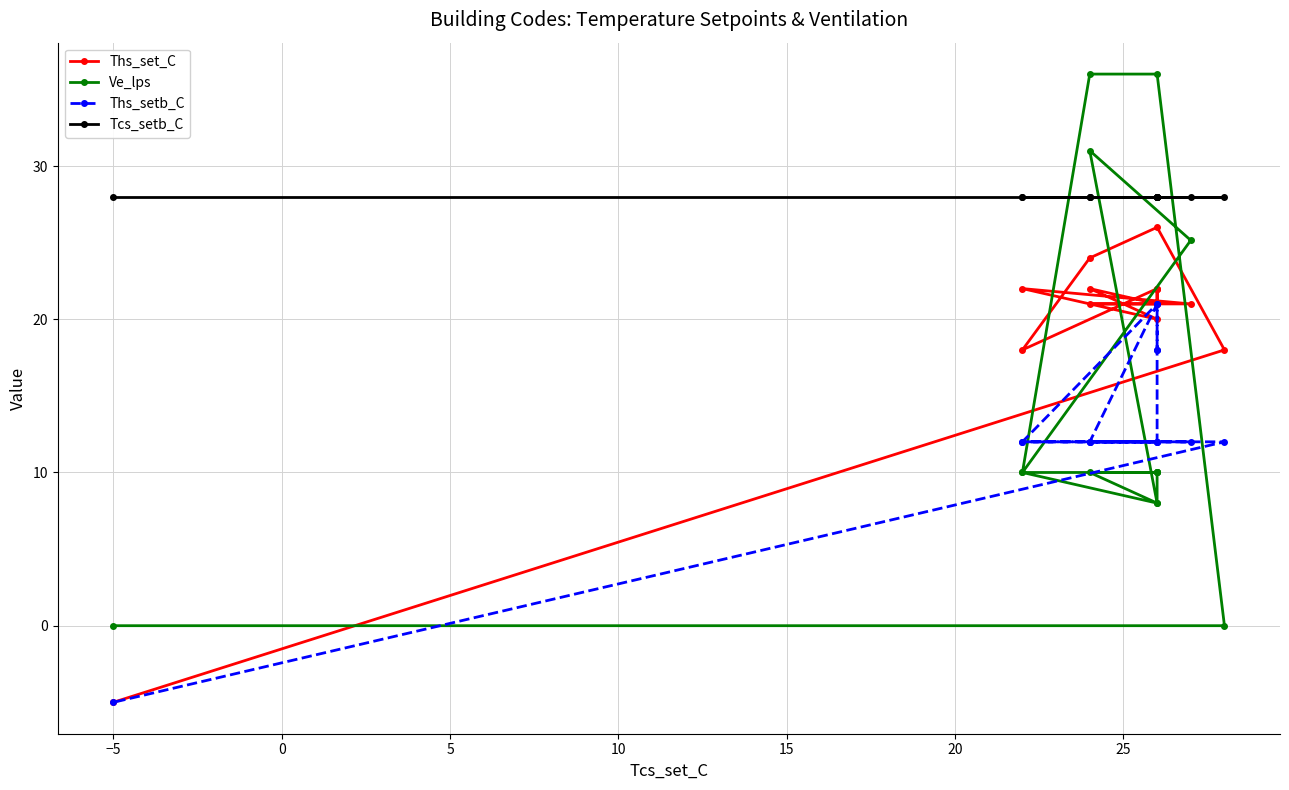

True or false: Ths_setb_C and Tcs_setb_C intersect in this chart.

False